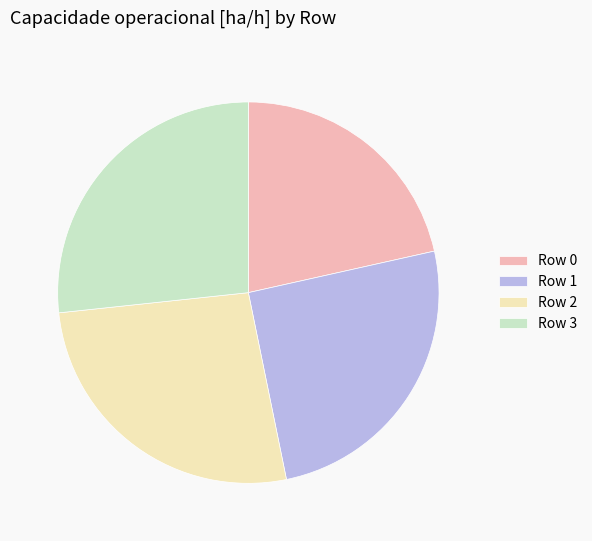

Combined, do Row 3 and Row 1 account for over 50%?

Yes